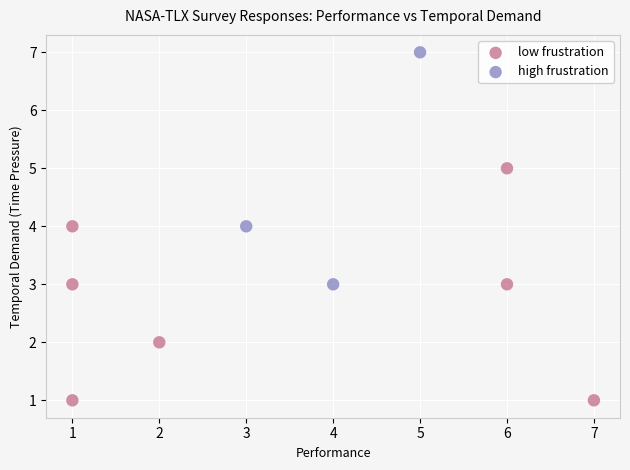

What are all the series names shown in the legend?

low frustration, high frustration